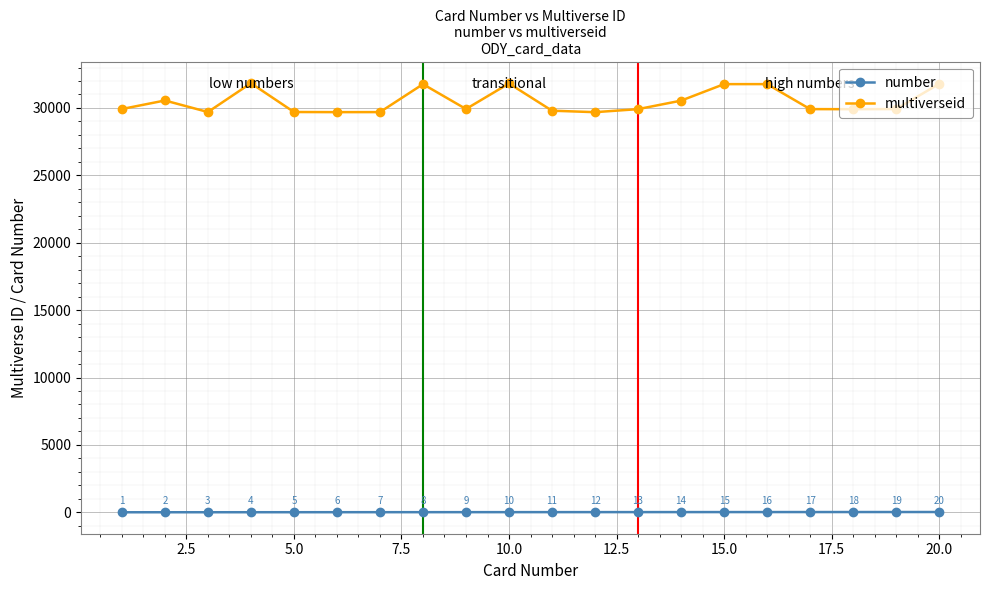

What is the difference between the second highest and minimum values in the number series?

18